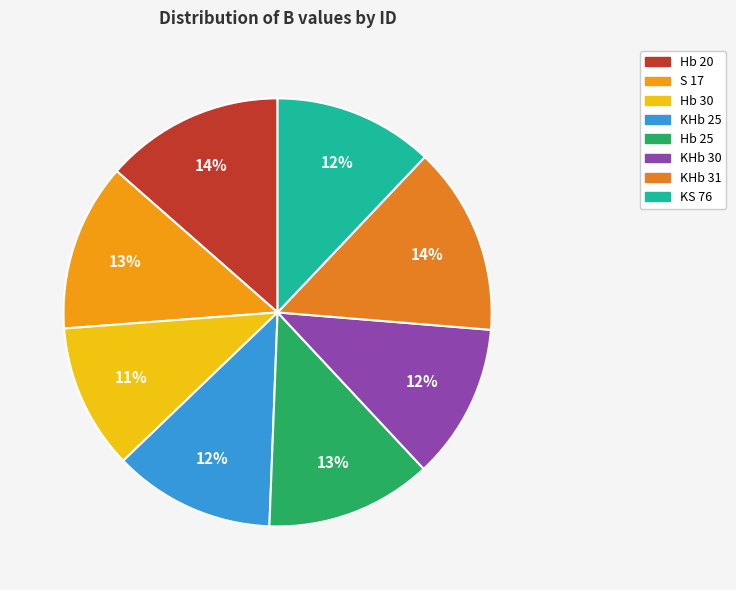

How many segments does this pie chart have?

8